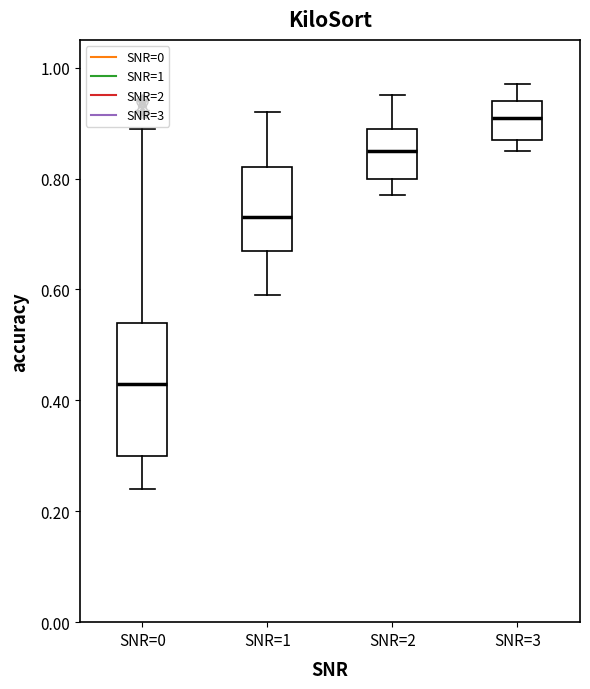

Reading left to right, read every box against the y-axis: the position of its median line, the range the box covers, and the ends of its whiskers. The values are not printed on the chart, so give them approximately, as read against the axis.

SNR=0: median 0.44, box 0.30 to 0.54, whiskers 0.24 to 0.90
SNR=1: median 0.74, box 0.68 to 0.82, whiskers 0.60 to 0.92
SNR=2: median 0.86, box 0.80 to 0.90, whiskers 0.78 to 0.96
SNR=3: median 0.92, box 0.88 to 0.94, whiskers 0.86 to 0.98